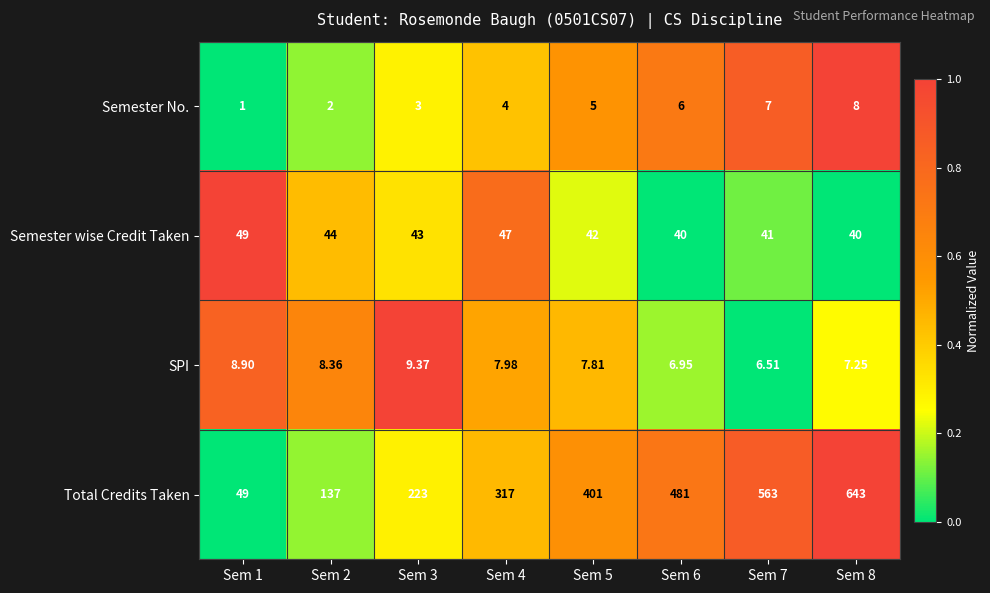

Rank the series at Sem 3 from lowest to highest value.

Semester No., SPI, Semester wise Credit Taken, Total Credits Taken